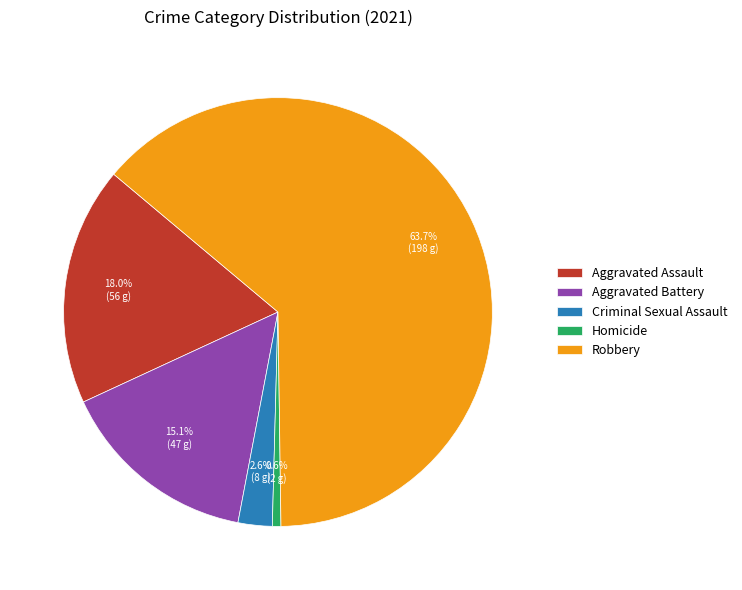

True or false: Homicide accounts for 1% of the total.

True